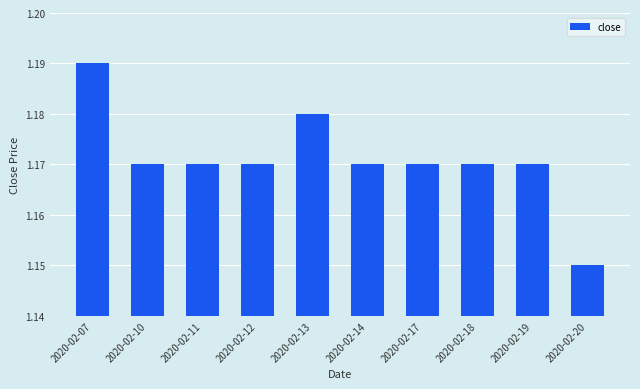

How many data points does each series have?

10